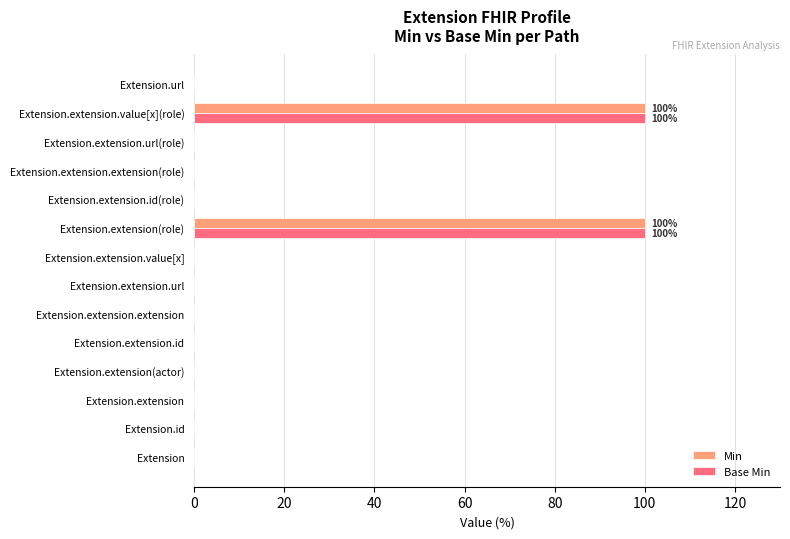

What is the maximum value shown in the chart?

100